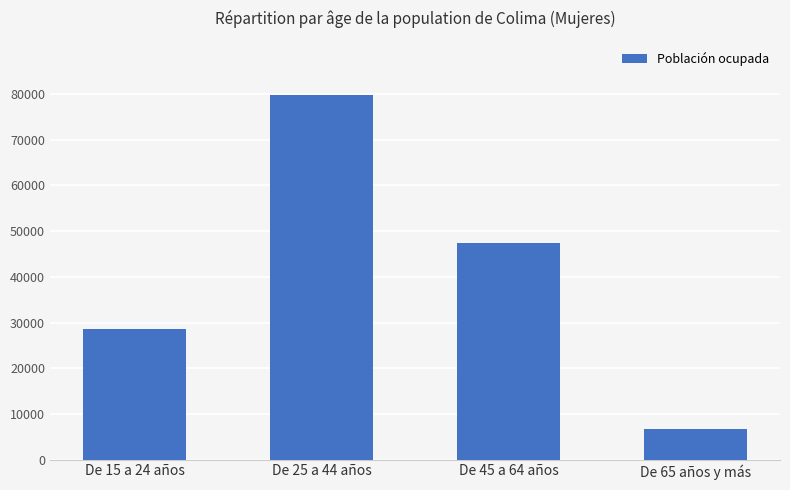

What is the smallest value displayed?

6744